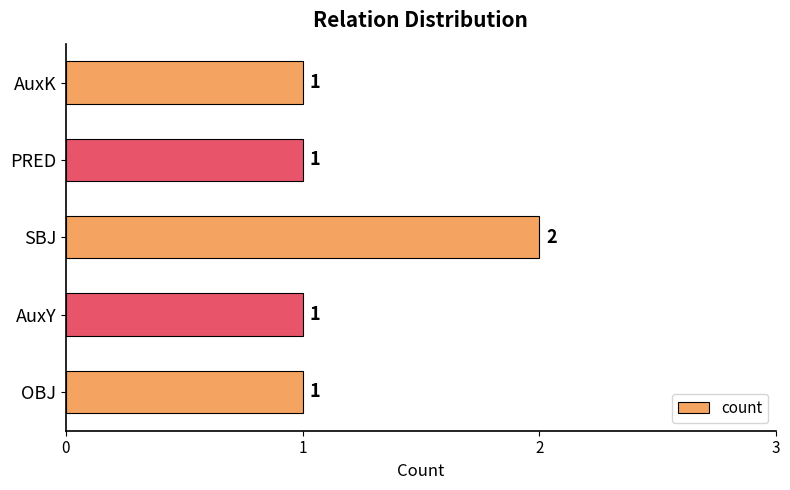

What is the difference between the maximum and minimum values?

1